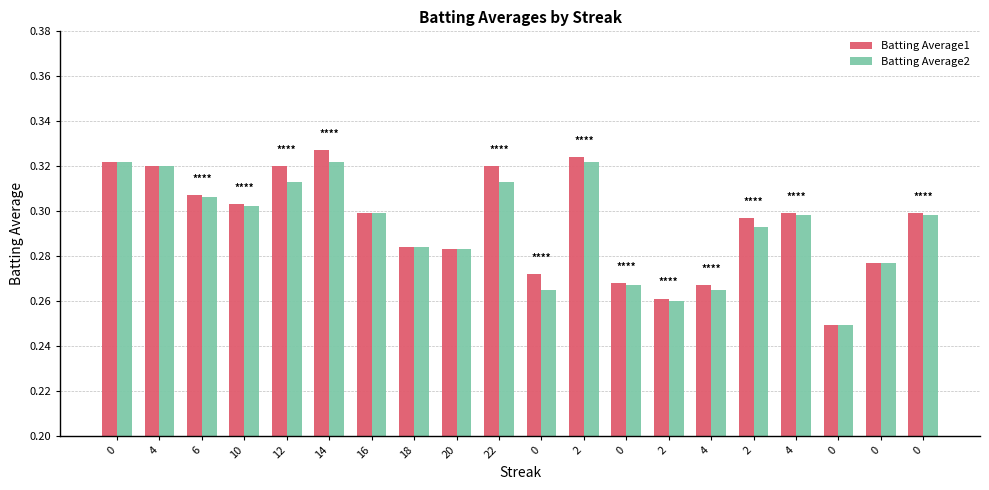

Does the chart contain any negative values?

No